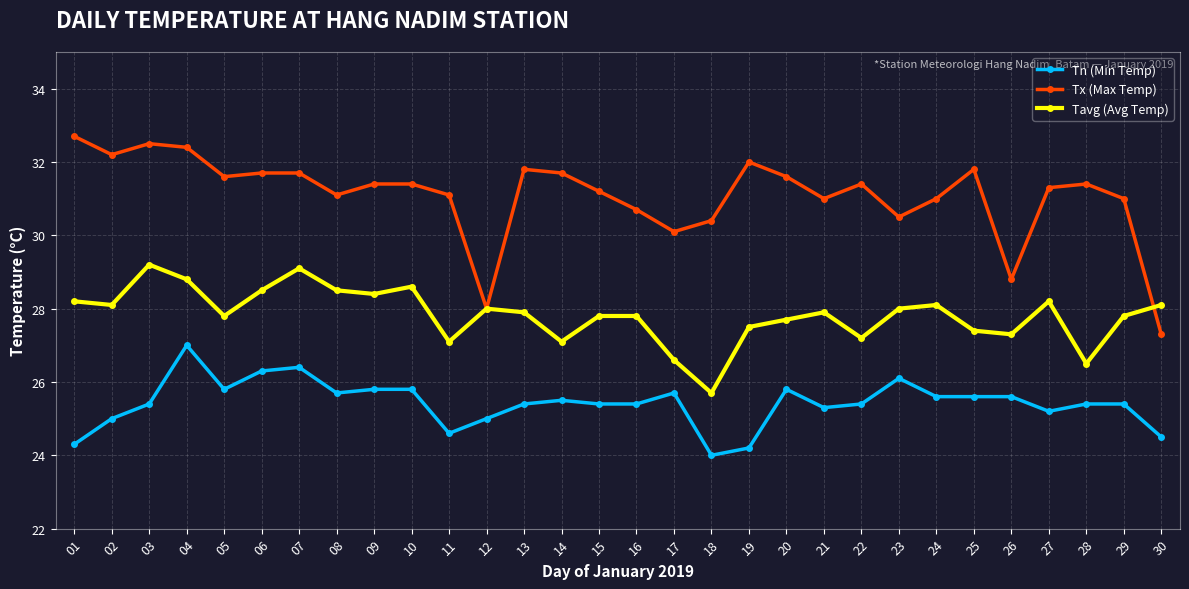

What is the sum of the Tx (Max Temp) values at 21 and 18?

61.4